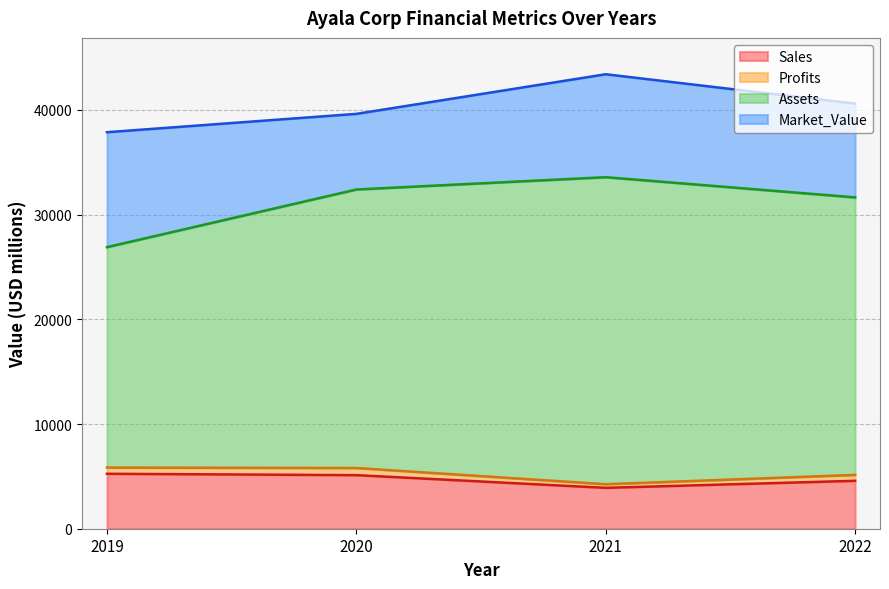

How many interior local valleys does the Sales series have?

1